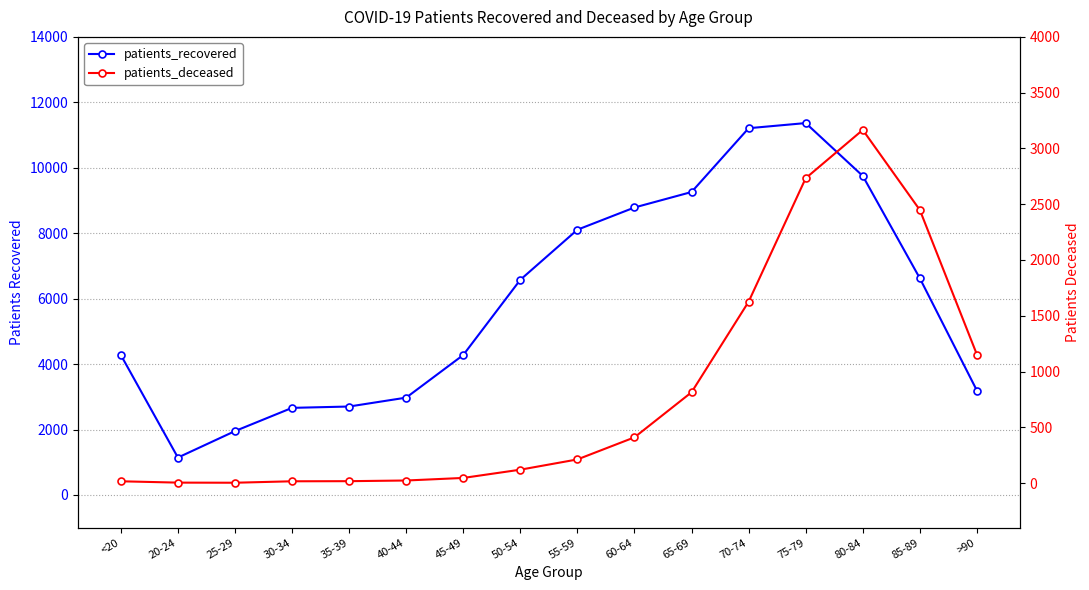

True or false: patients_recovered has more than 2 interior local peaks.

False